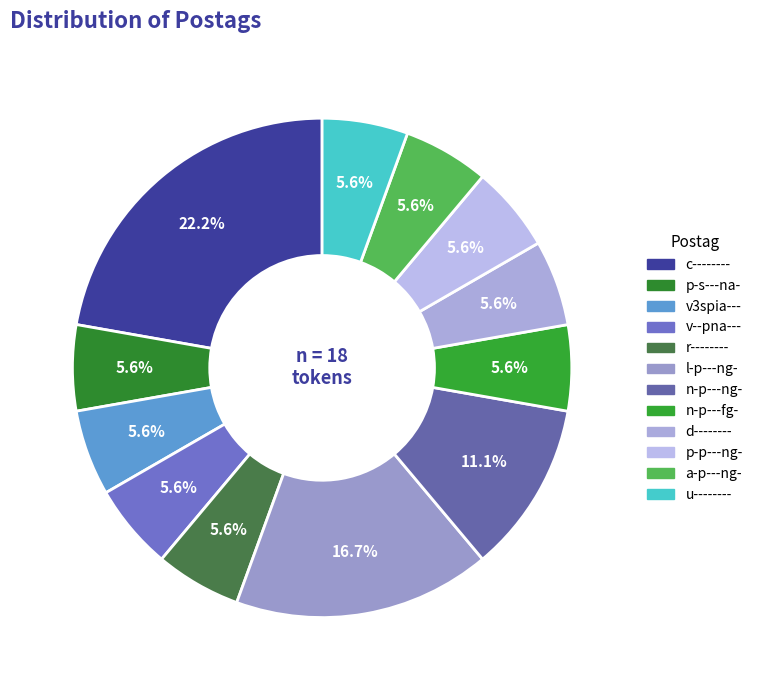

To the nearest percent, what is the difference between the l-p---ng- and a-p---ng- slice percentages?

11%